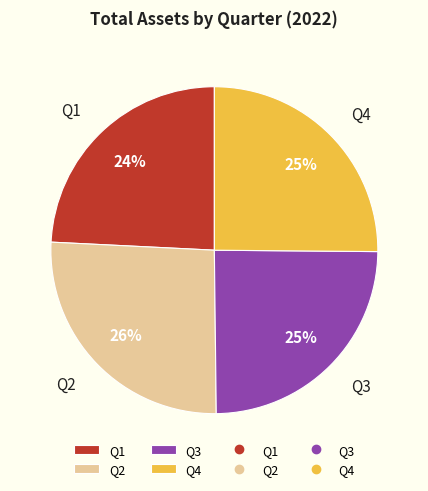

Between Q1 and Q4, which is larger?

Q4